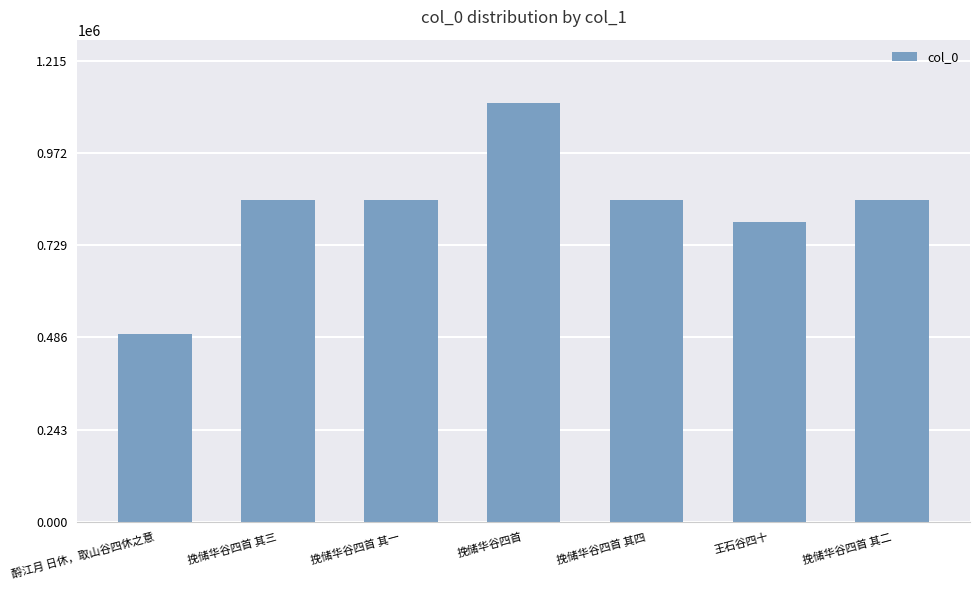

What is the label of the 2nd bar from the right?

王石谷四十